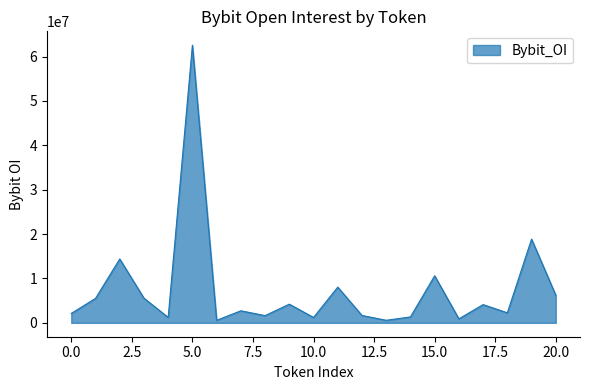

What is the difference between the maximum and minimum values?

61993790